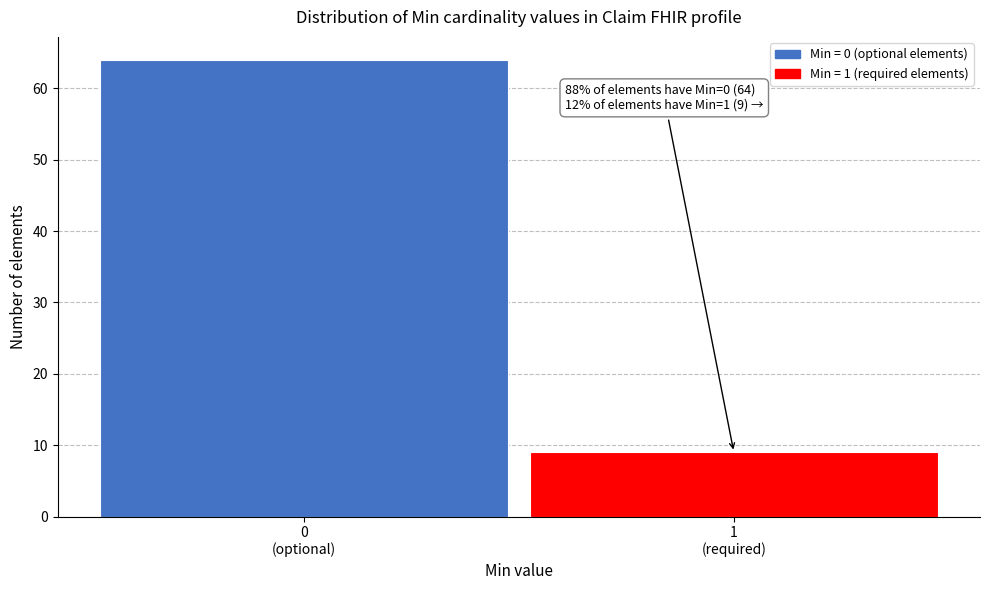

Reading right to left, extract all data points from this chart.

9	64